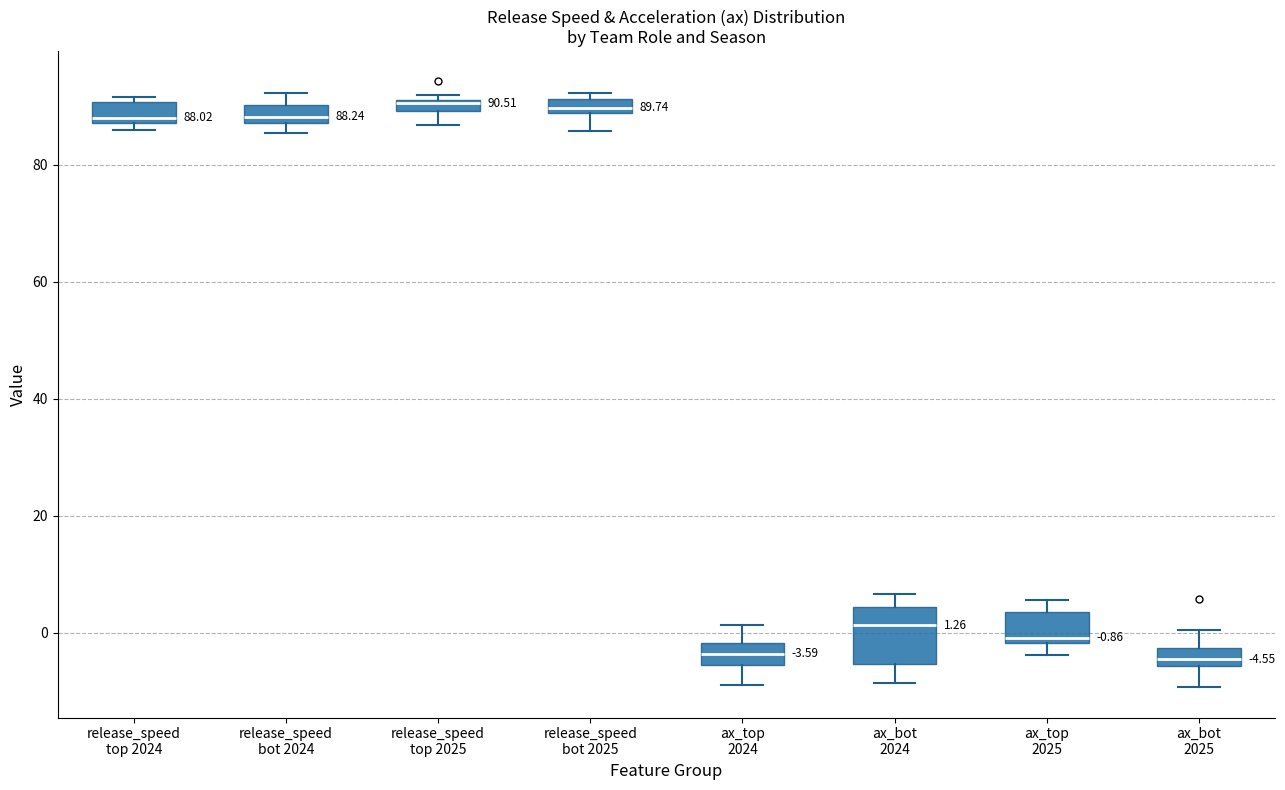

Comparing the boxes themselves (not the whiskers), which one is the tallest?

ax_bot 2024